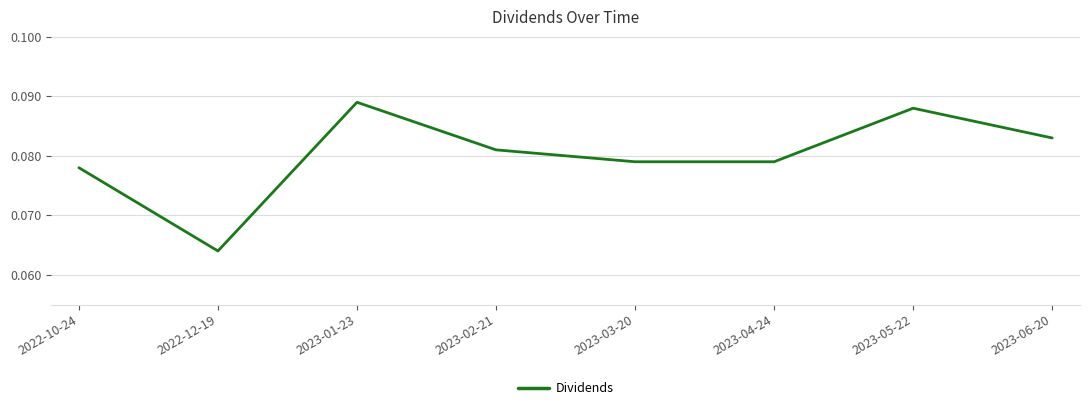

What position from the left is 2023-06-20?

8